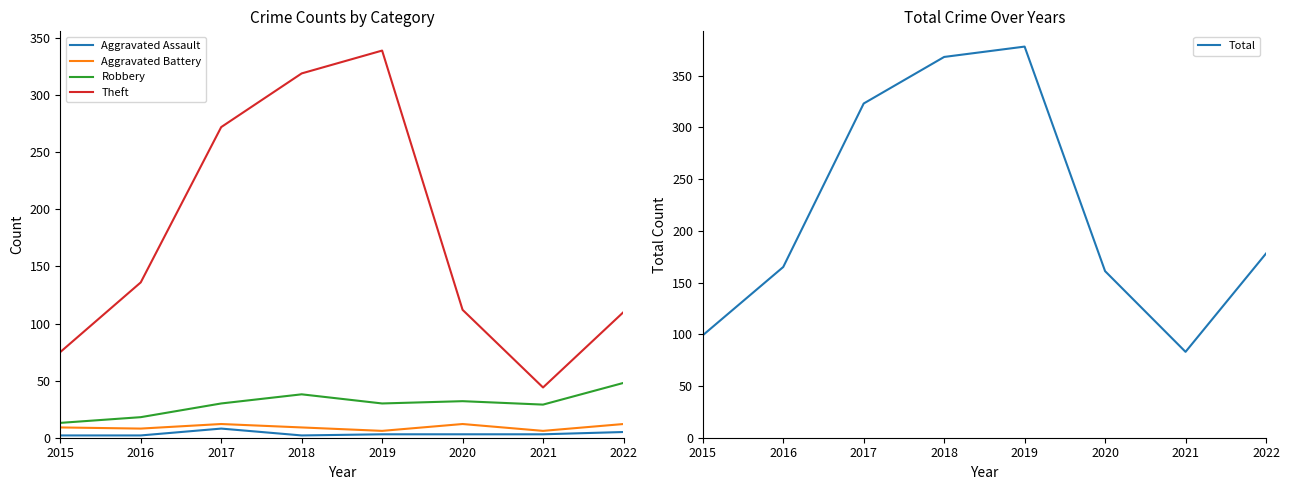

At 2016, list the series in order from largest to smallest.

Total, Theft, Robbery, Aggravated Battery, Aggravated Assault